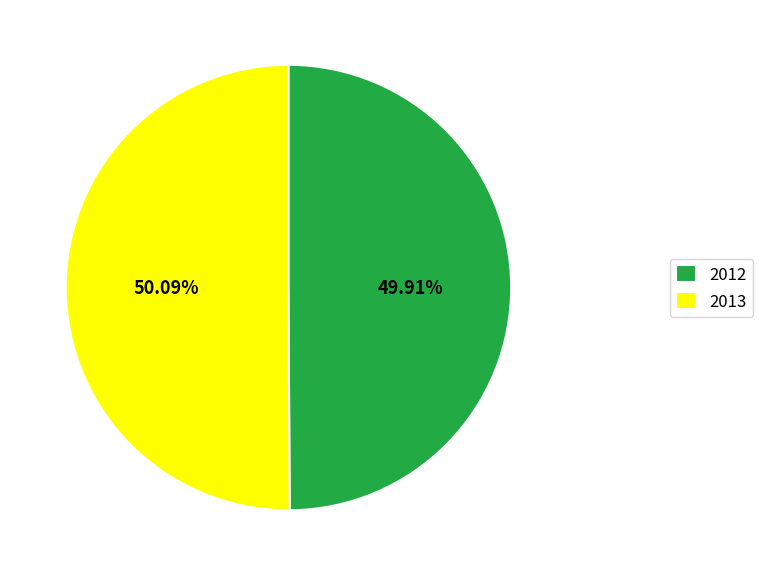

Count the number of slices in the pie.

2